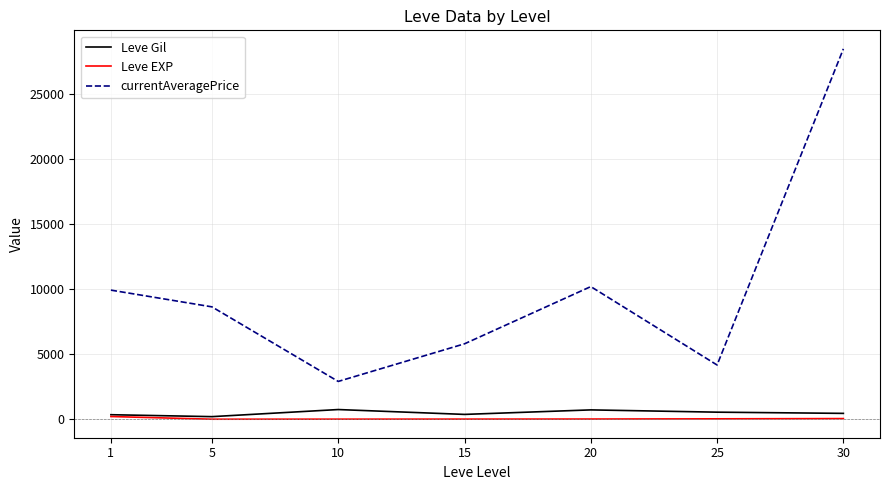

True or false: currentAveragePrice and Leve EXP intersect in this chart.

False